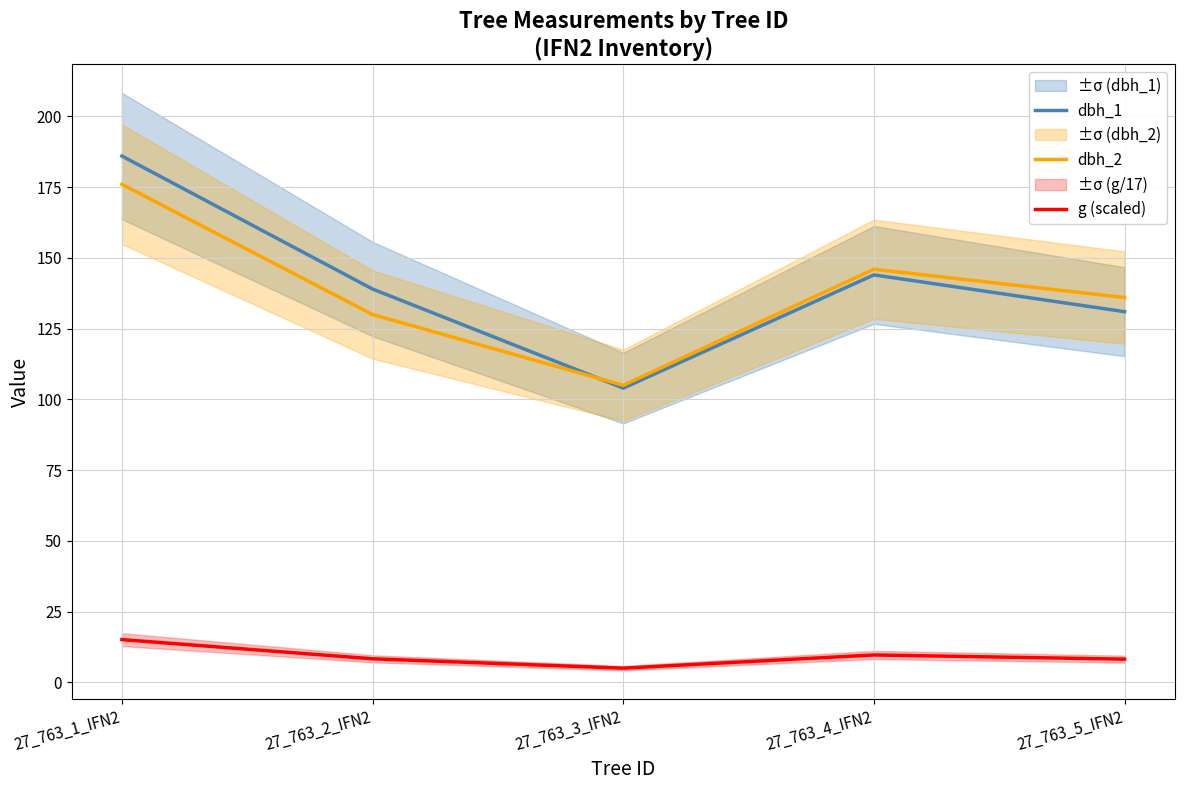

What is the total value across all series at 27_763_4_IFN2?

299.7